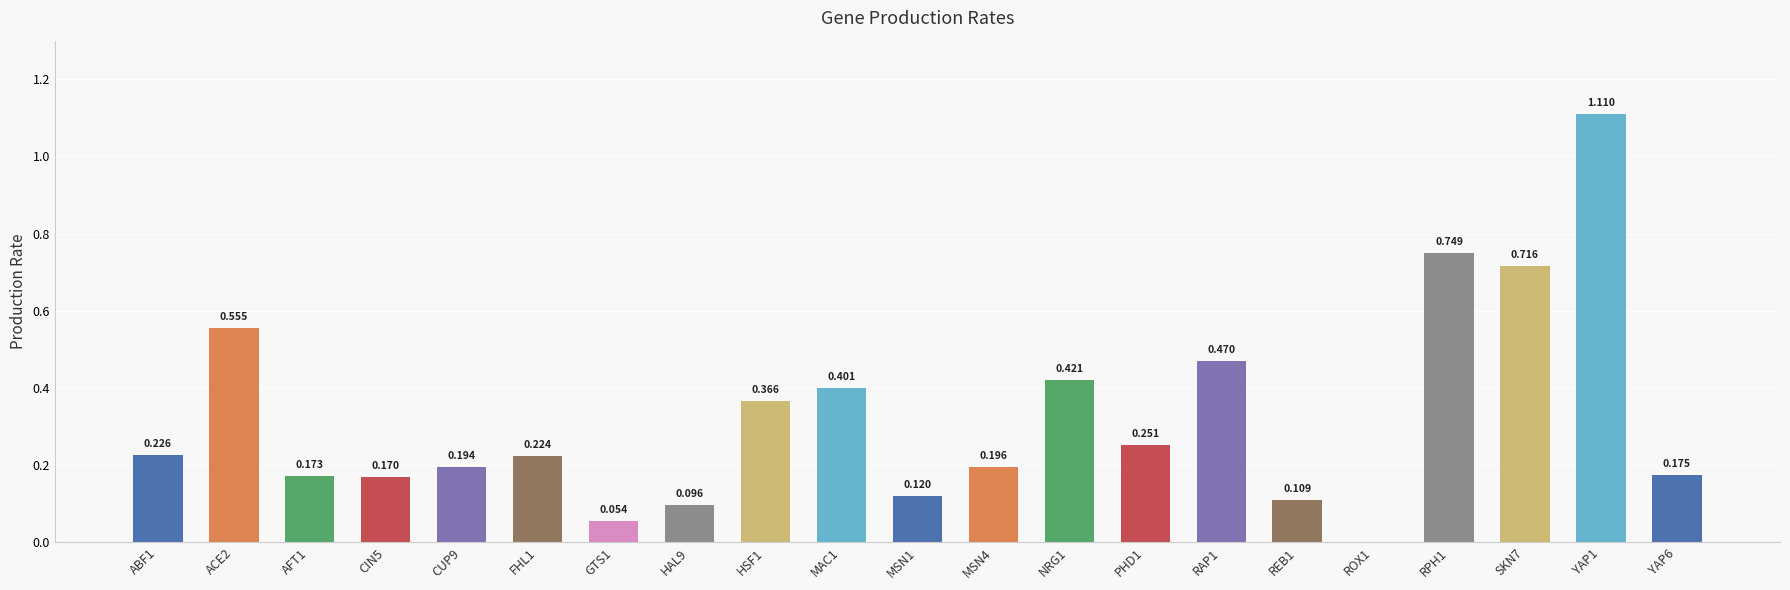

What is the sum of all values?

6.8